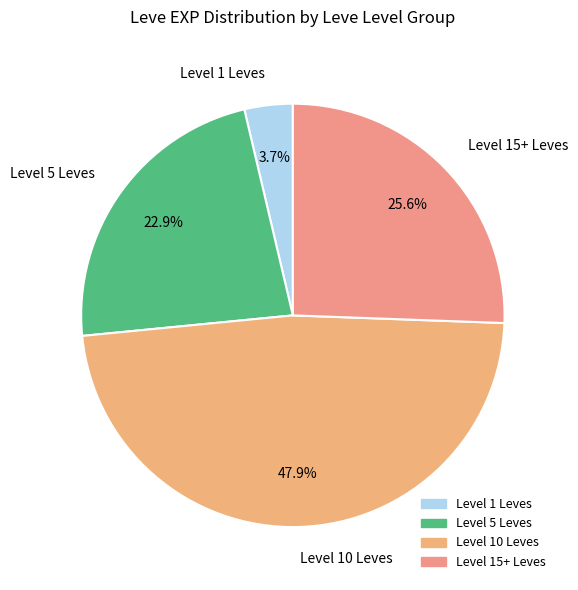

Which has a higher value, Level 10 Leves or Level 1 Leves?

Level 10 Leves